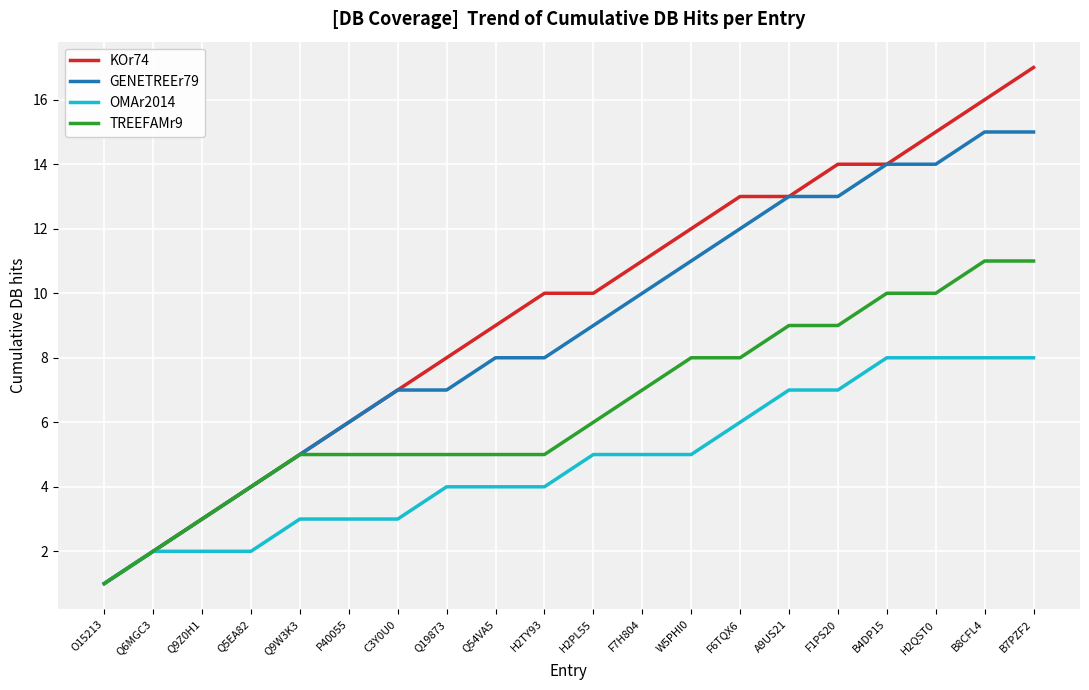

What is the approximate value of TREEFAMr9 at H2PL55?

6